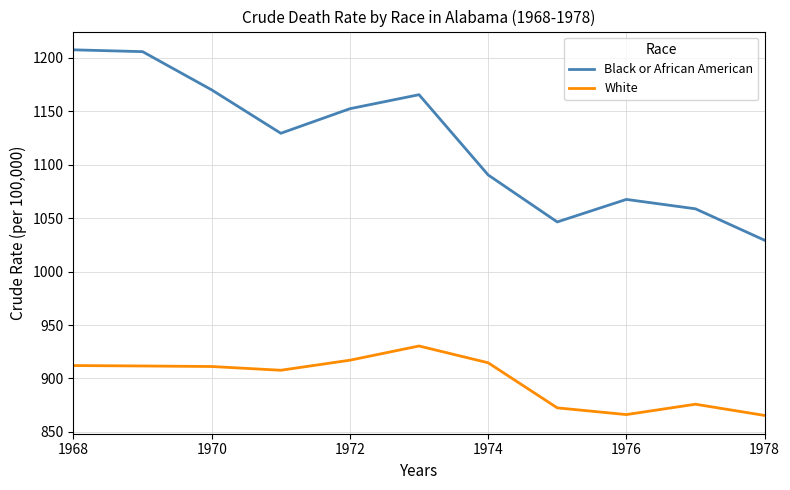

Is this an area chart (filled region under the line)?

No